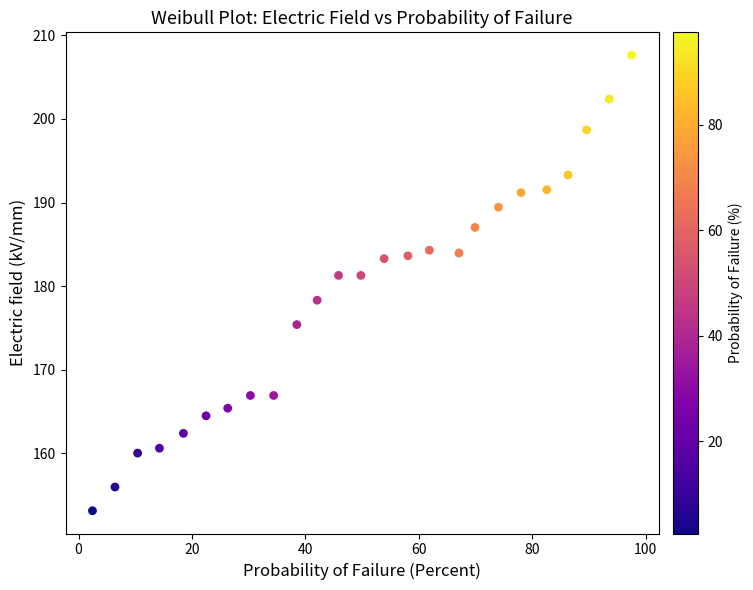

What is the range of X values (max minus min)?

95.1